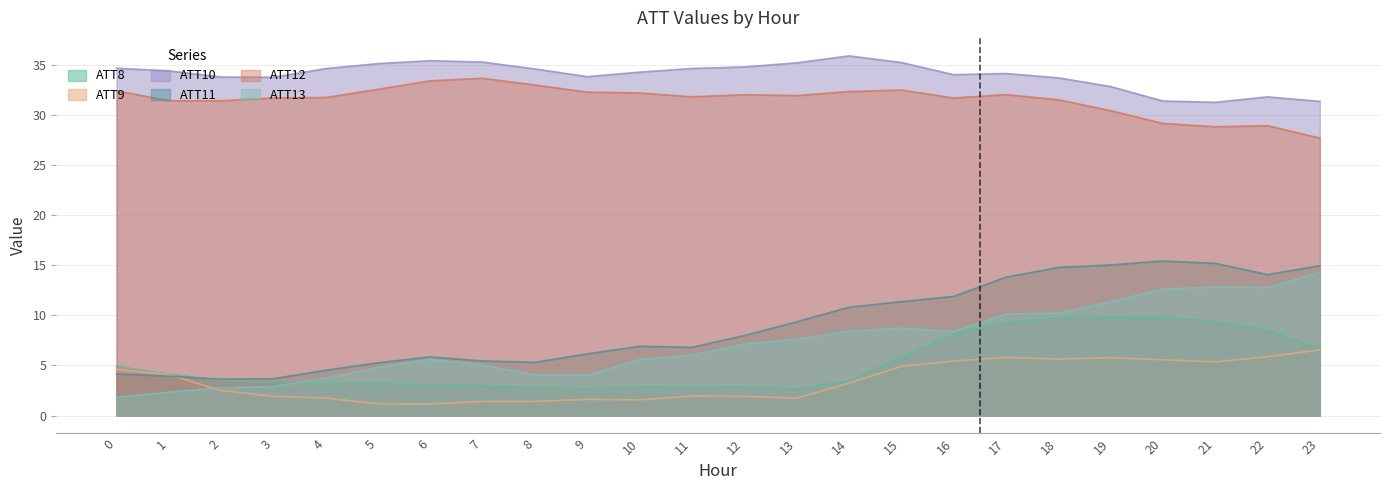

What value does the ATT9 series have at 16?

5.4